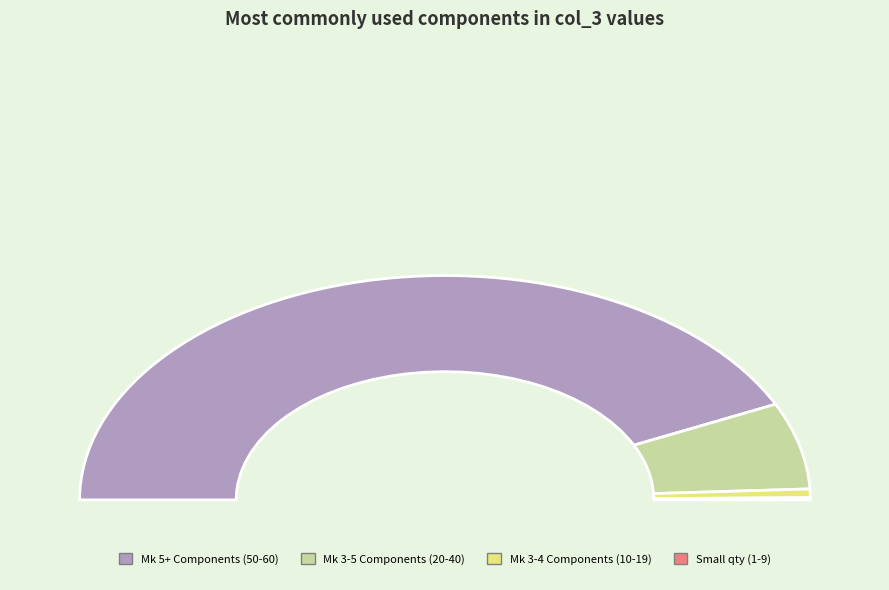

True or false: Mk 11 BlasTech Weapon Mod accounts for 1% of the total.

False